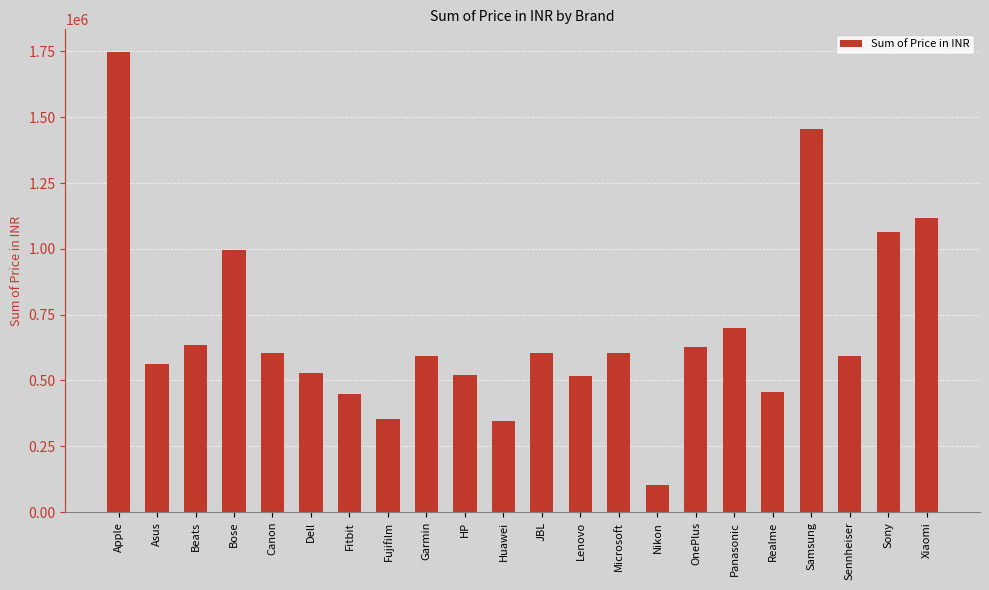

Is it true that the value at Fitbit is 590551?

False